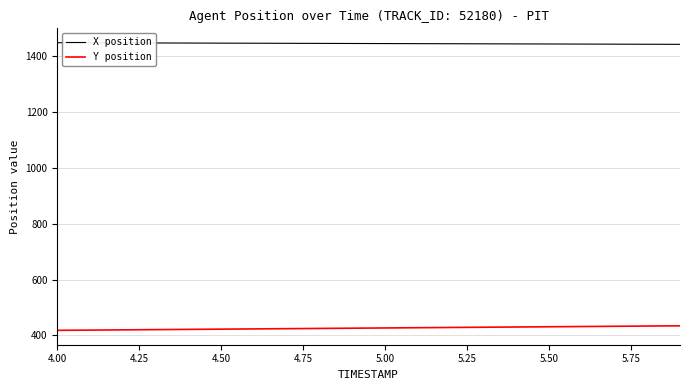

List the series in order of their peak value, lowest first.

Y position, X position